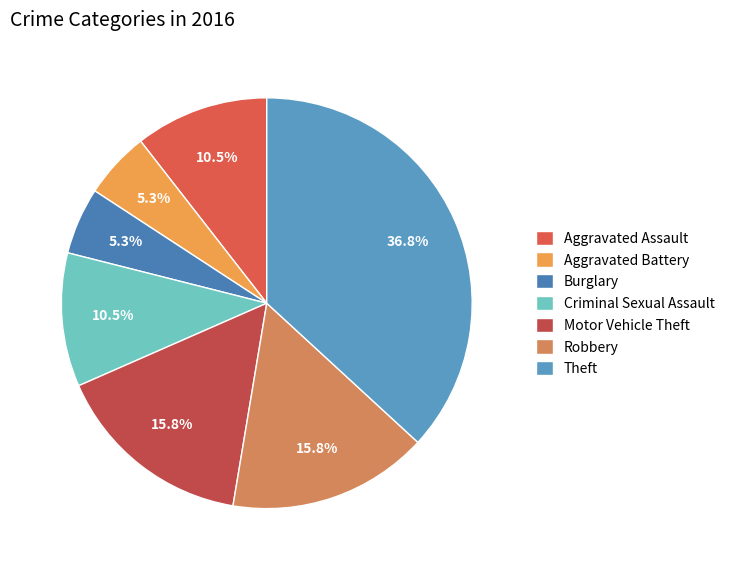

Which category has the biggest portion of the pie?

Theft